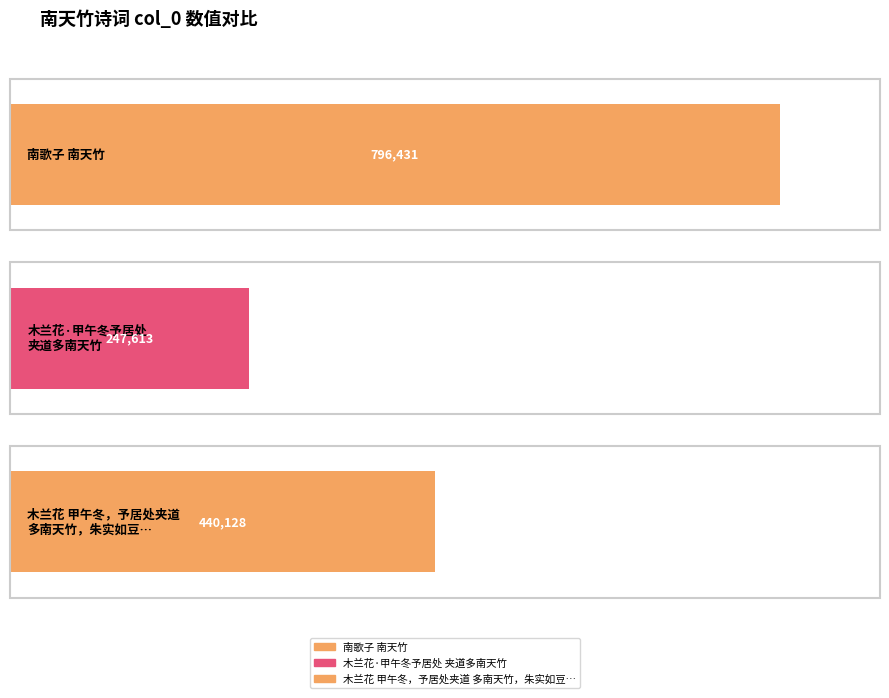

What is the sum of all values?

1484172